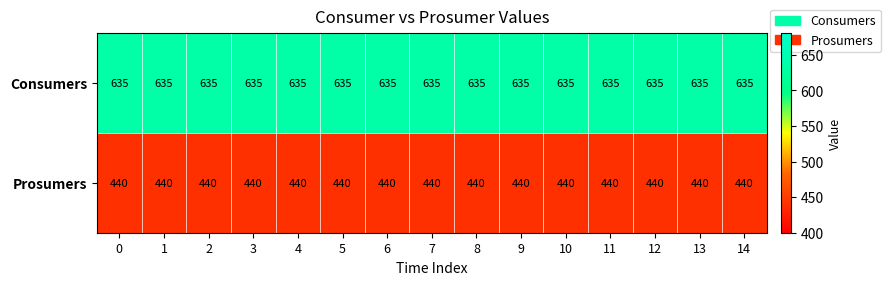

What is the spread (max minus min) of values at 4?

195